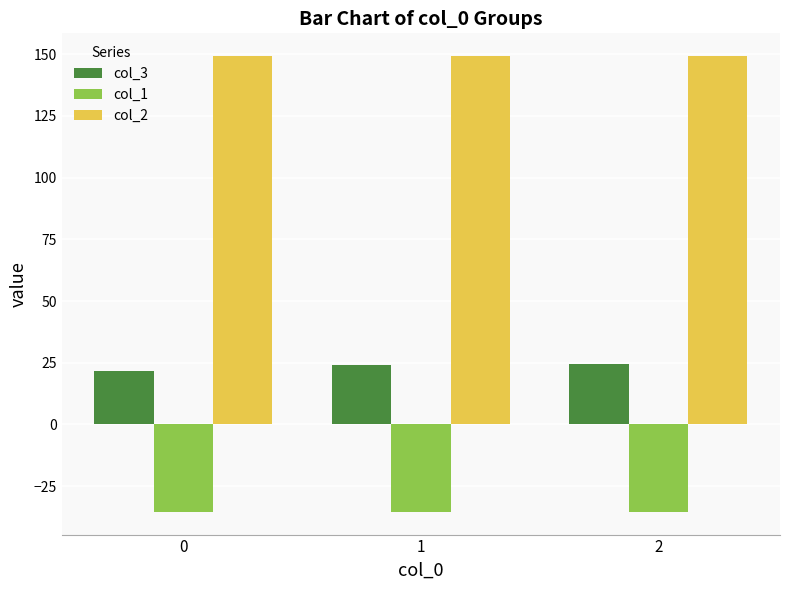

What is the difference between the highest and lowest values at 2?

184.5